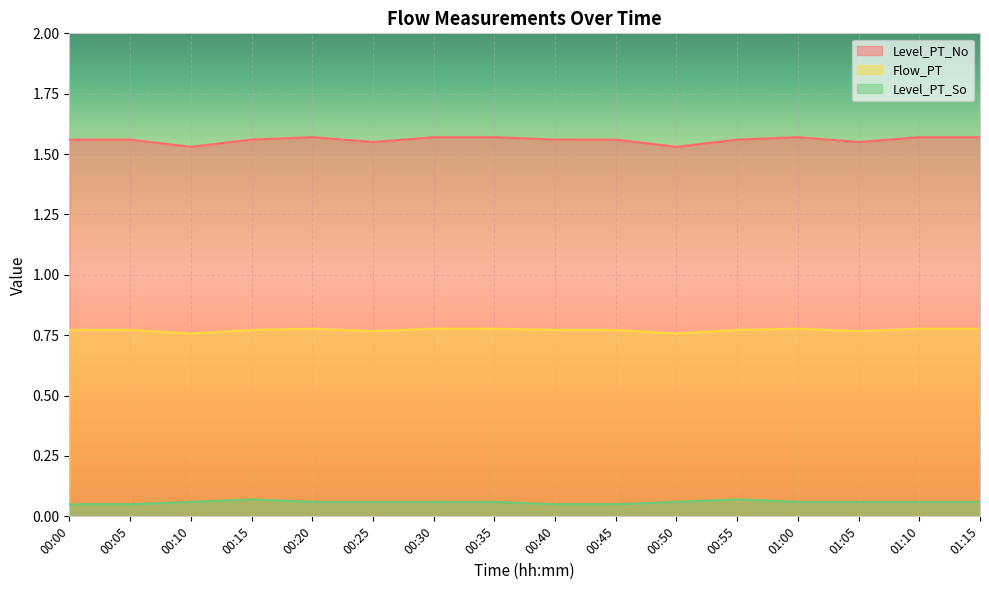

Count the number of data series in this chart.

3